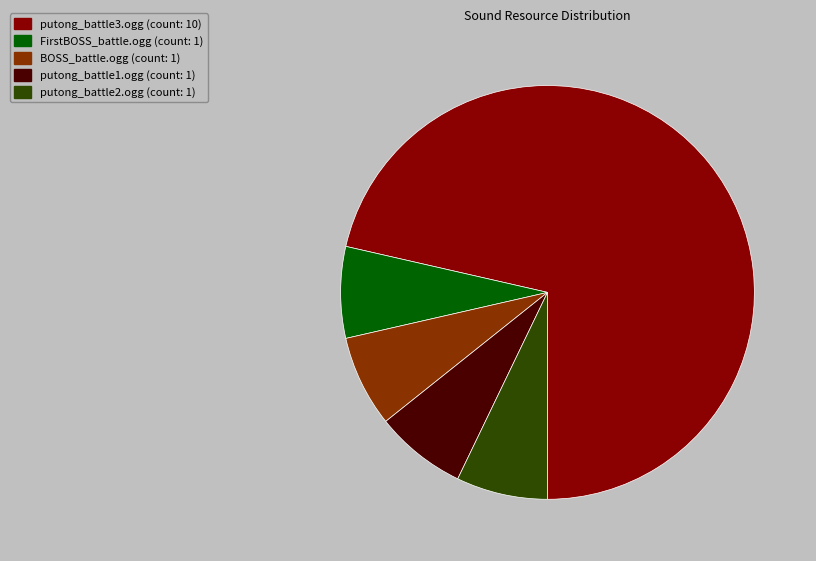

Which has a higher value, putong_battle2.ogg (count: 1) or putong_battle3.ogg (count: 10)?

putong_battle3.ogg (count: 10)